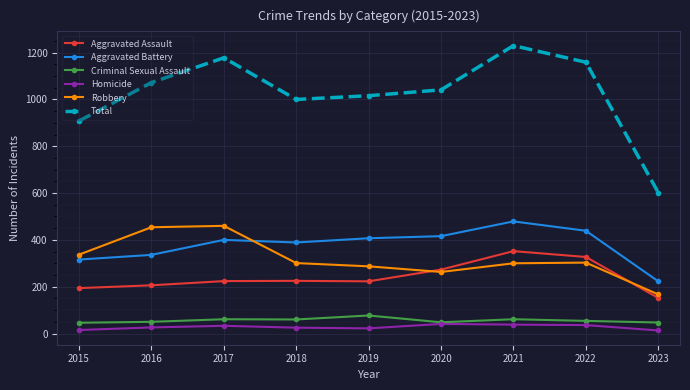

How many data points does each series have?

9